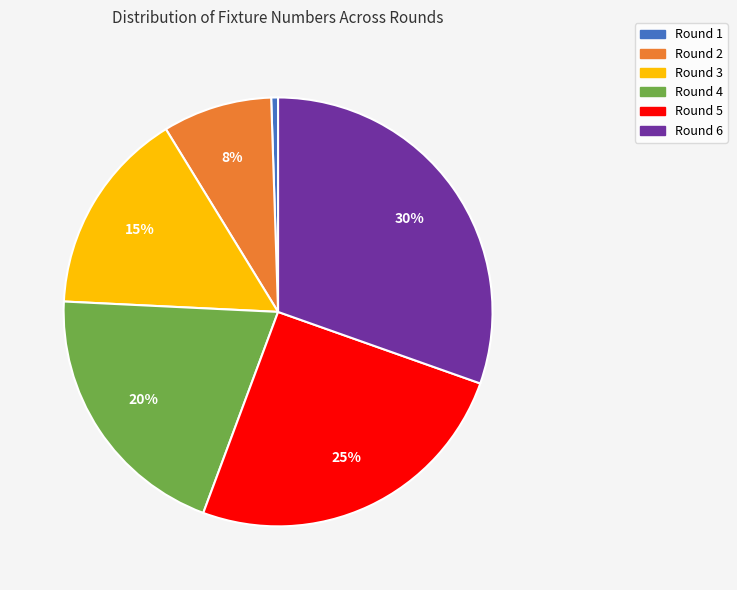

To the nearest percent, what percentage of the pie is Round 4?

20%